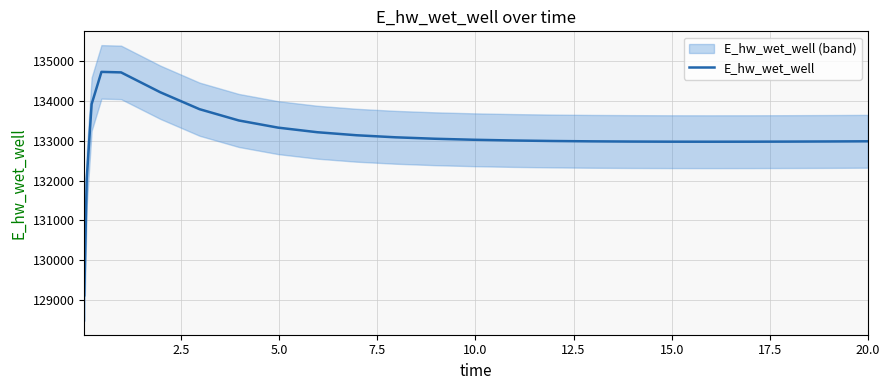

What is the label of the 20th point from the right?

12.5